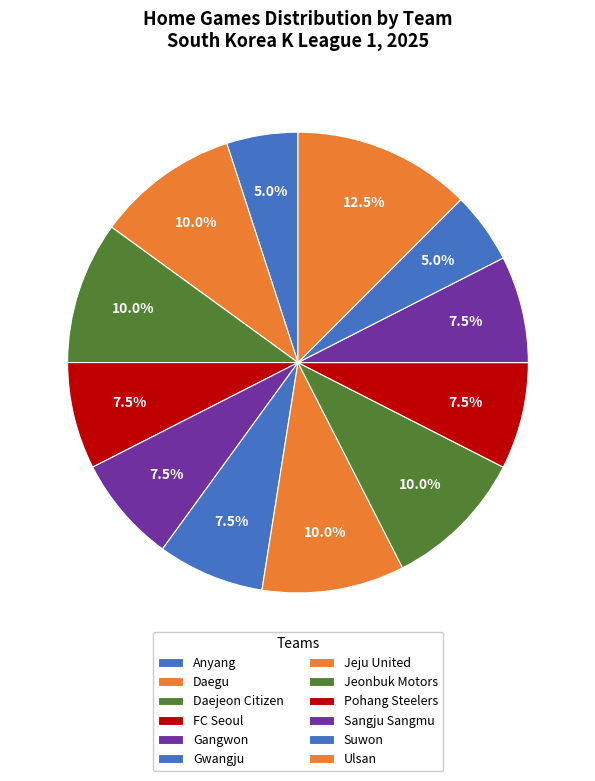

Do Jeju United and Daegu together represent more than half of the pie?

No